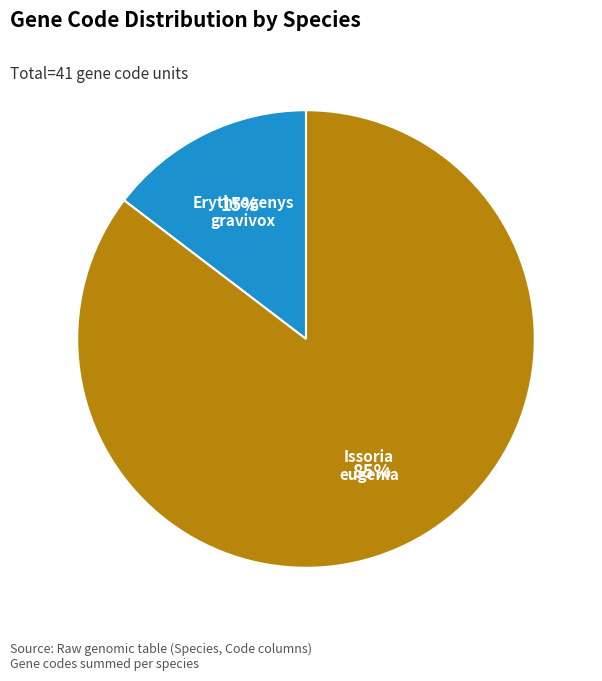

Is there any slice that represents more than half of the pie?

Yes